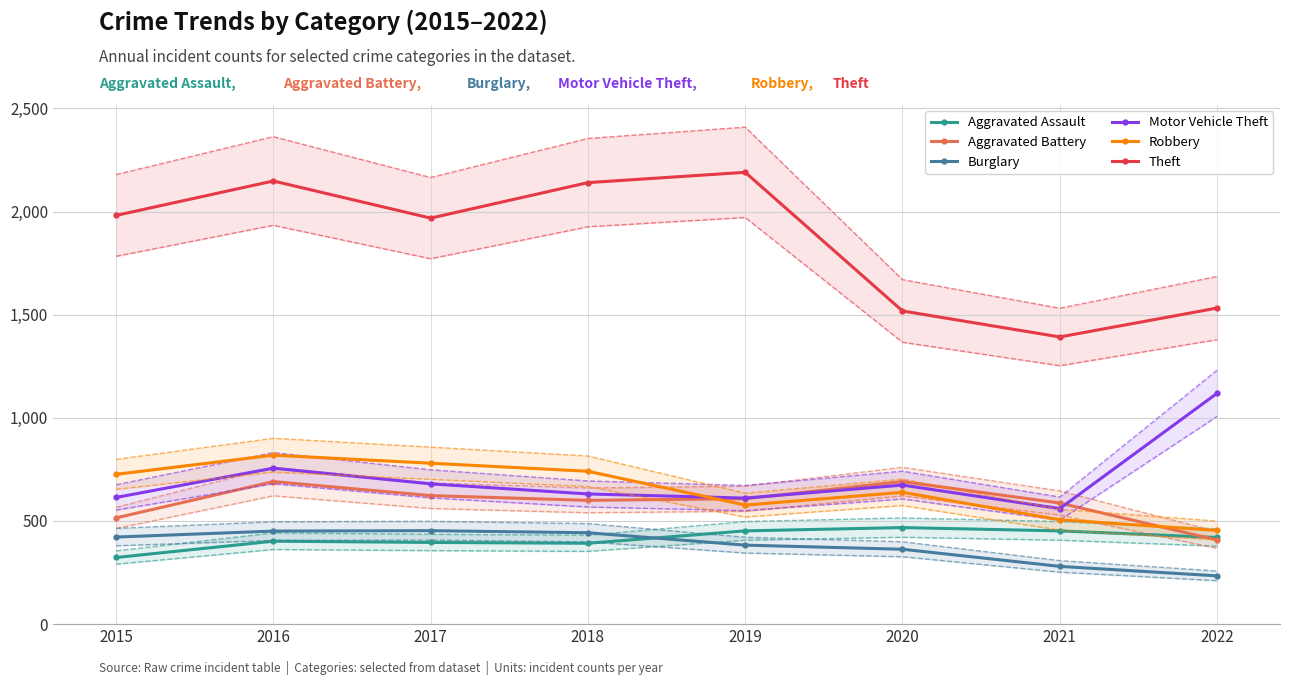

What is the total value across all series at 2018?

4947